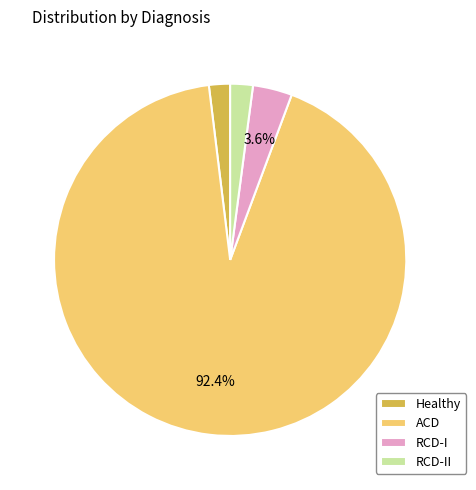

What percentage is the RCD-I slice, to the nearest percent?

4%